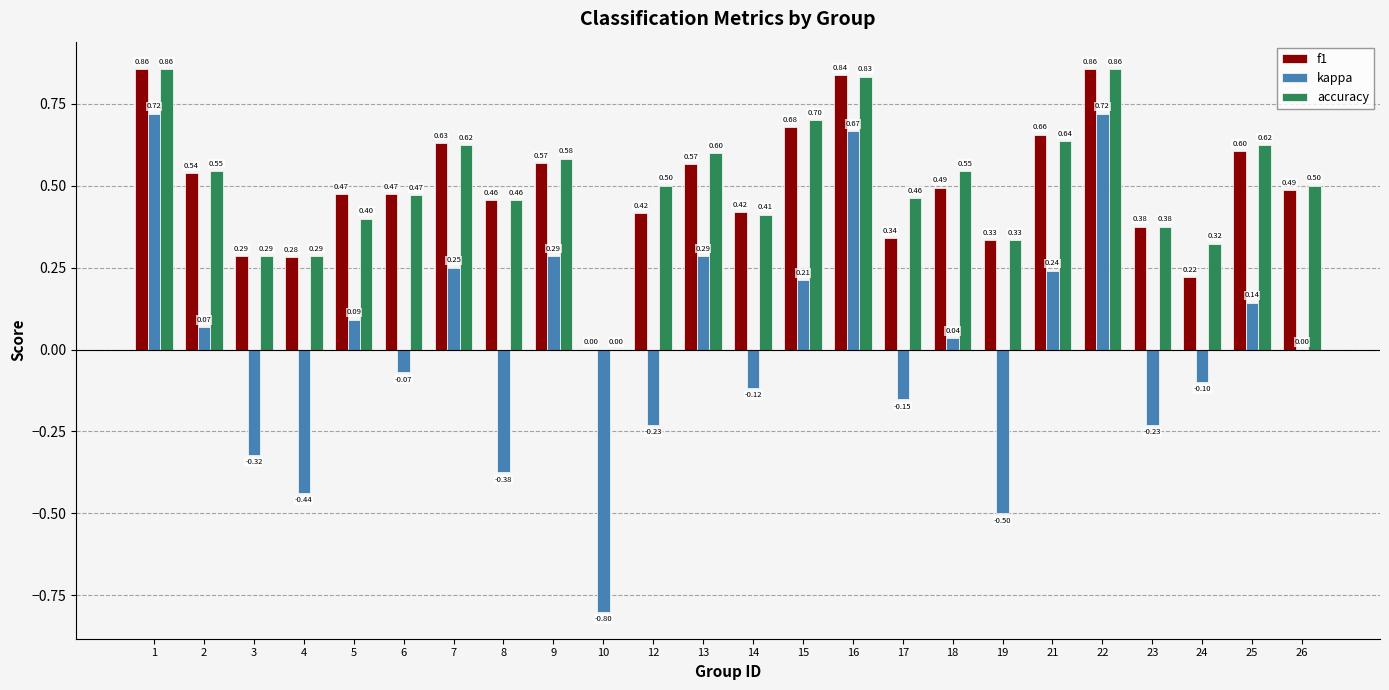

At which label does kappa first exceed 0?

1